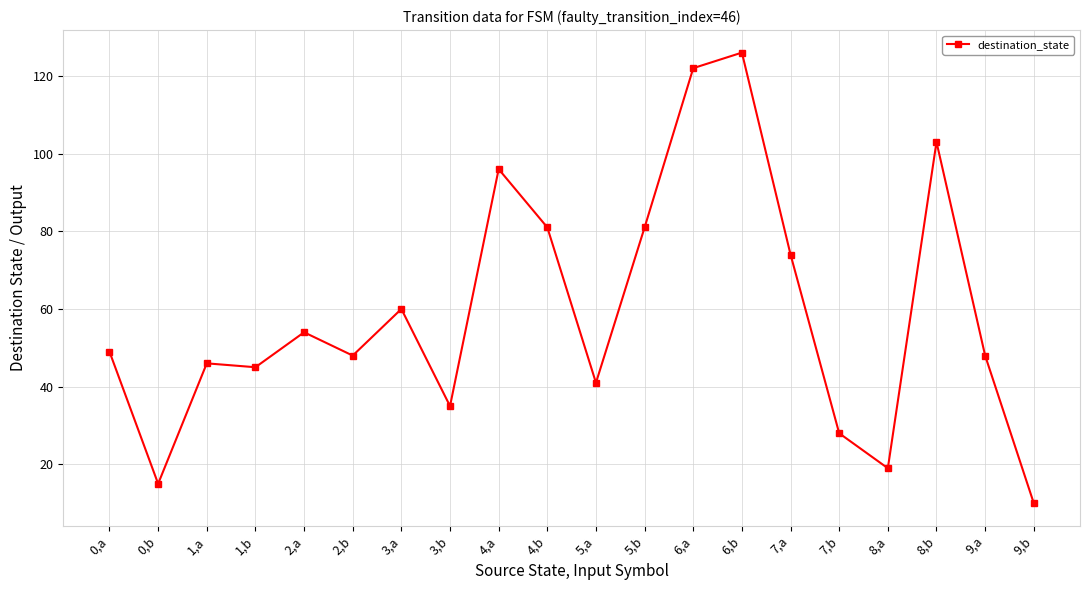

True or false: there are more than 2 points higher than both neighbors.

True